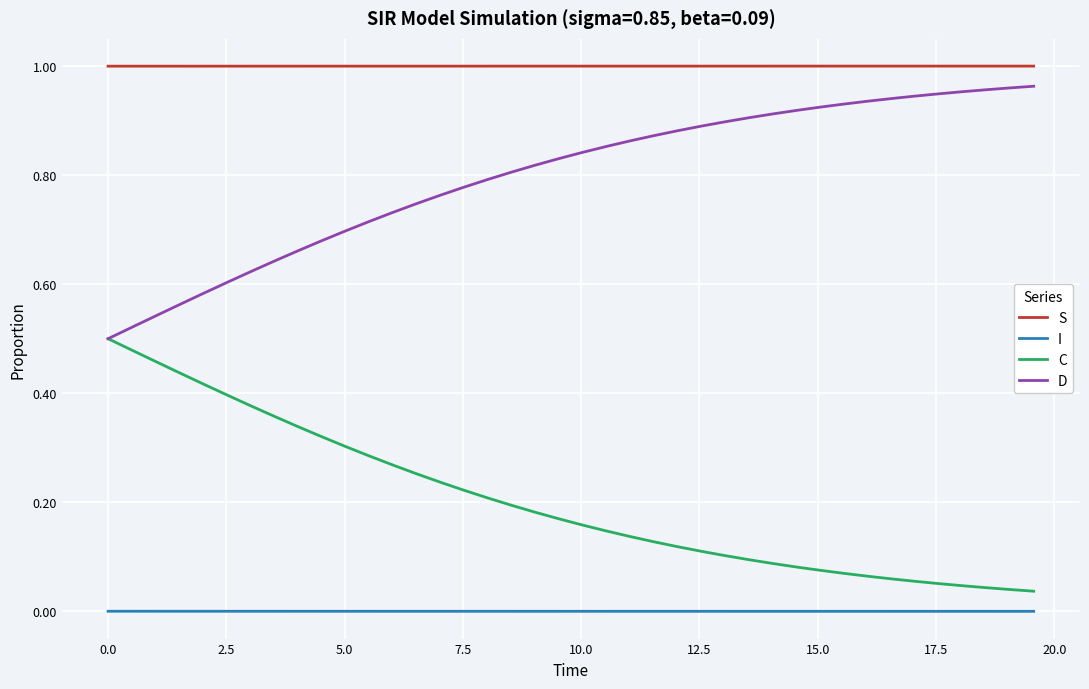

Rank the series by their average value, from lowest to highest.

I, C, D, S